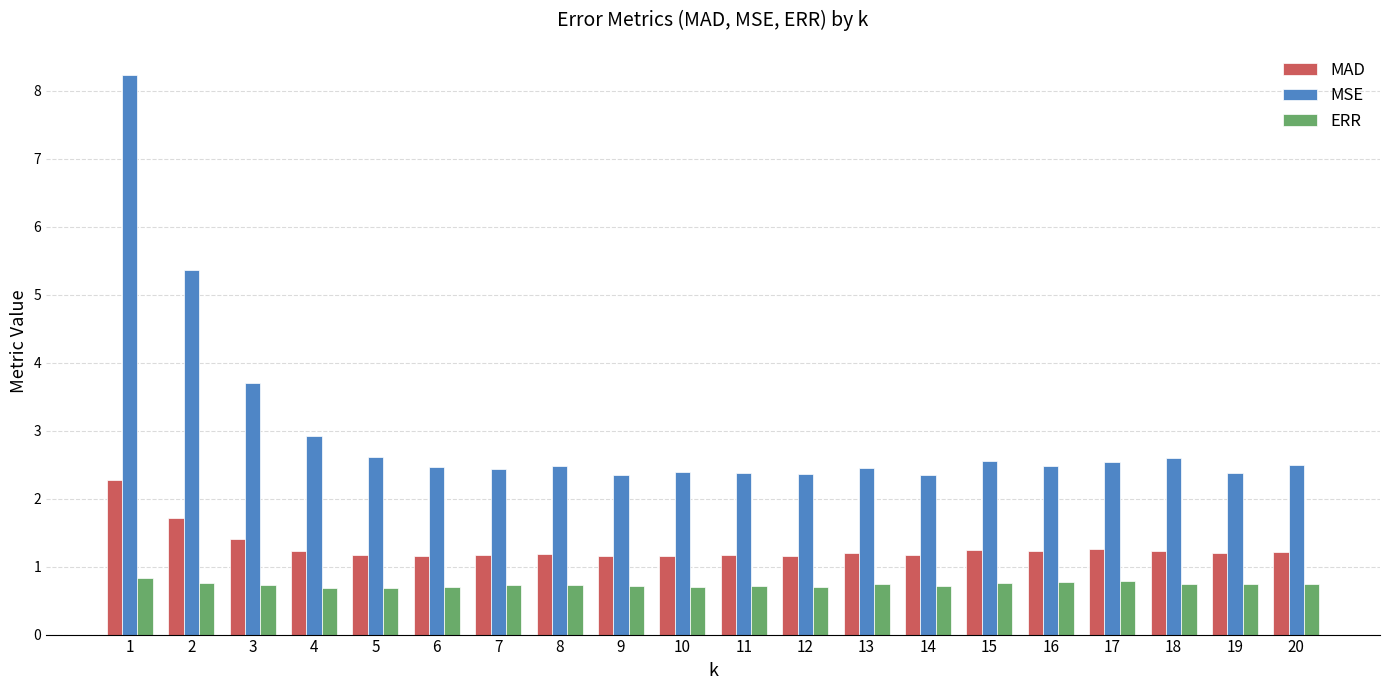

Which series has the largest total across all categories?

MSE